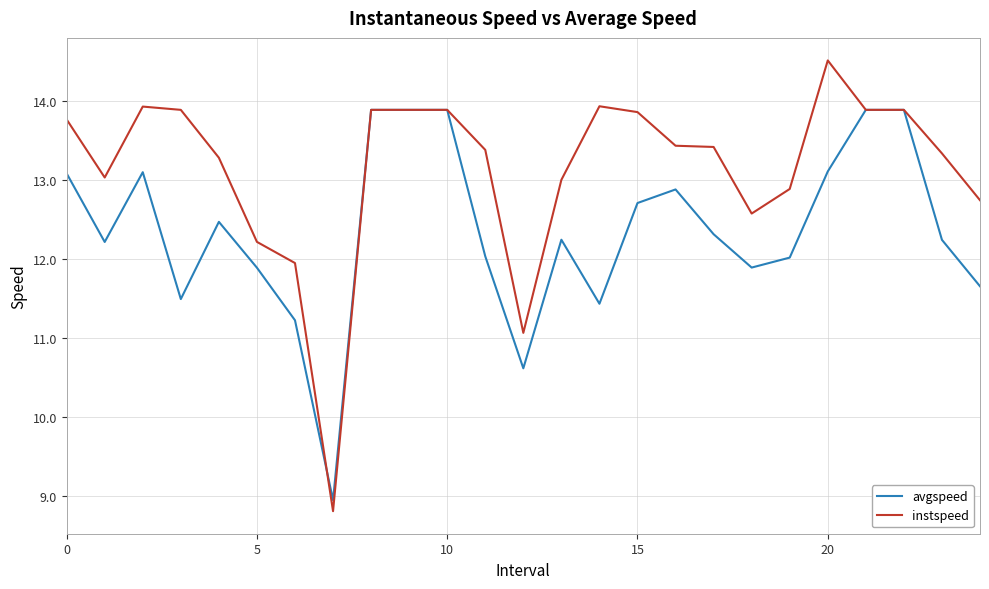

What is the sum of all avgspeed values?

309.1